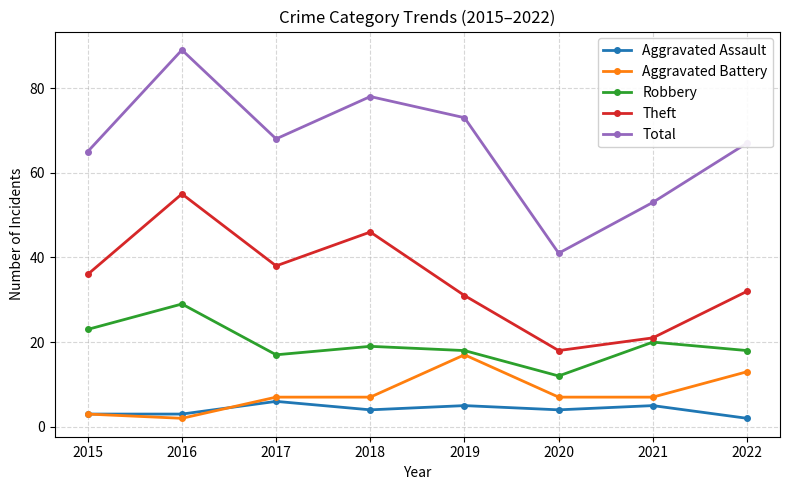

At 2019, list the series in order from largest to smallest.

Total, Theft, Robbery, Aggravated Battery, Aggravated Assault